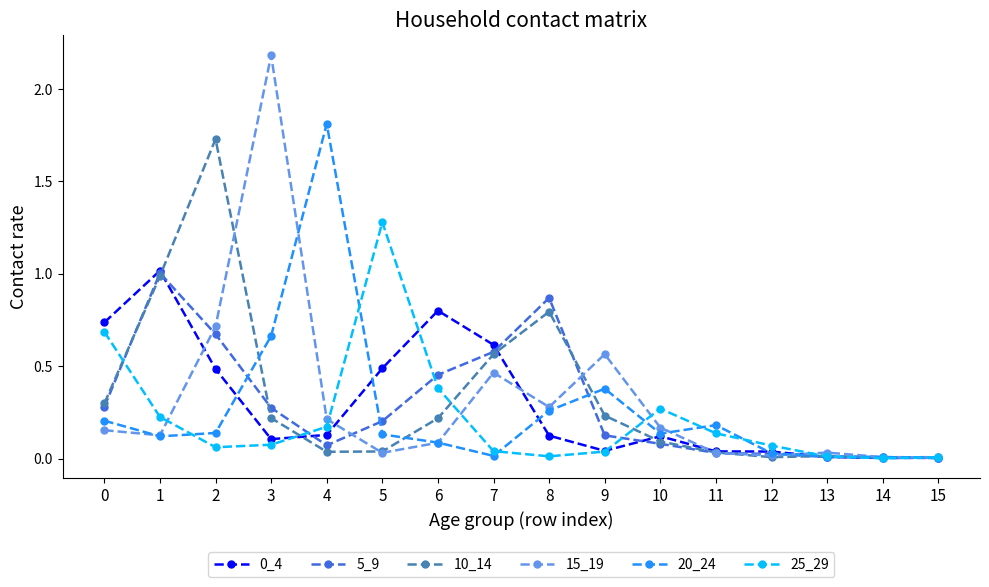

Read the 20_24 value at 9.

0.4